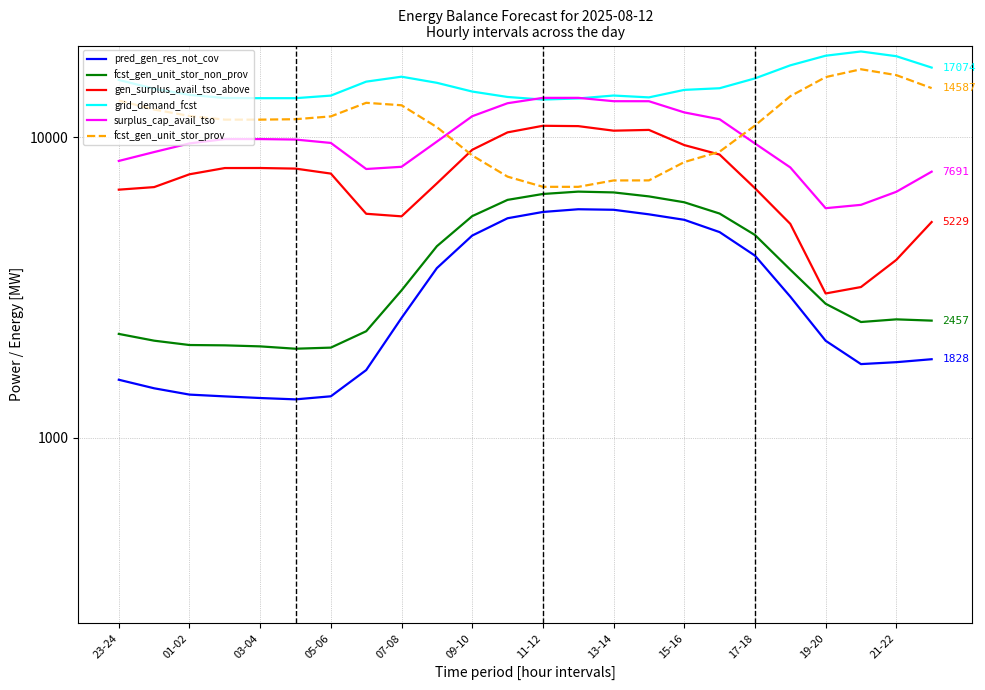

What is the difference between the maximum and minimum values in the surplus_cap_avail_tso series?

7727